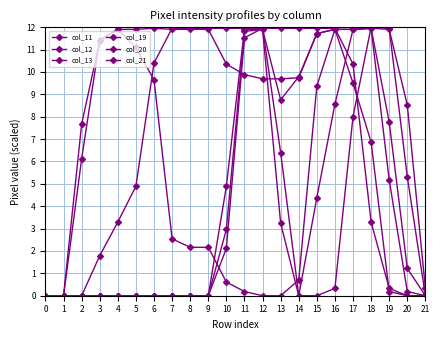

Reading left to right, transcribe all the data shown in this chart.

col_11: 0.0	0.0	0.0	1.8	3.3	4.9	10.4	12.0	12.0	12.0	12.0	12.0	12.0	12.0	12.0	12.0	12.0	10.4	3.3	0.3	0.0	0.0
col_12: 0.0	0.0	6.1	11.4	11.9	11.9	12.0	11.9	11.9	11.9	10.4	9.9	9.7	9.7	9.7	11.7	11.9	11.9	12.0	7.8	1.2	0.0
col_13: 0.0	0.0	7.7	11.4	11.9	11.1	9.6	2.5	2.2	2.2	0.6	0.2	0.0	0.0	0.7	9.4	11.9	11.9	12.0	11.9	8.5	0.3
col_19: 0.0	0.0	0.0	0.0	0.0	0.0	0.0	0.0	0.0	0.0	2.1	11.5	12.0	6.4	0.0	0.0	0.3	8.0	12.0	12.0	5.3	0.0
col_20: 0.0	0.0	0.0	0.0	0.0	0.0	0.0	0.0	0.0	0.0	4.9	11.9	11.9	3.2	0.0	4.4	8.6	11.9	12.0	5.2	0.2	0.0
col_21: 0.0	0.0	0.0	0.0	0.0	0.0	0.0	0.0	0.0	0.0	3.0	11.8	11.9	8.8	9.8	11.7	11.9	9.5	6.9	0.2	0.0	0.0